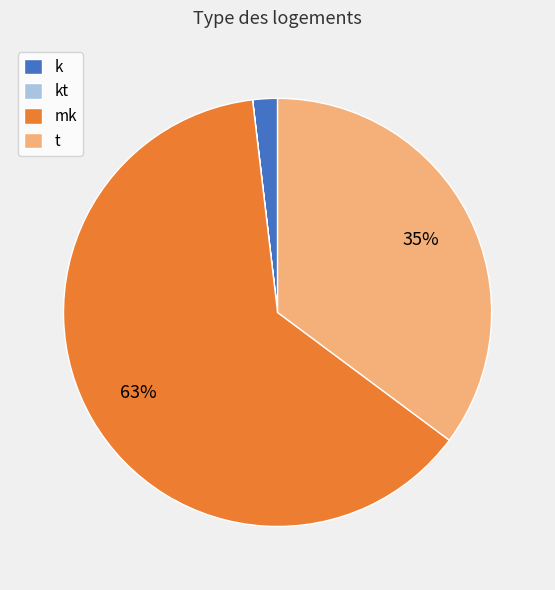

The mk slice represents 63% of the pie. True or false?

True